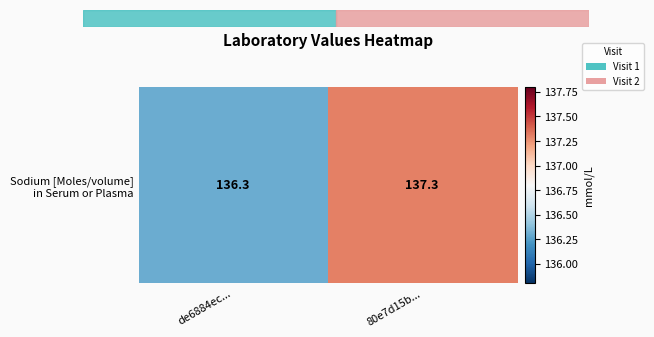

Rank the categories by value from highest to lowest.

80e7d15b..., de6884ec...